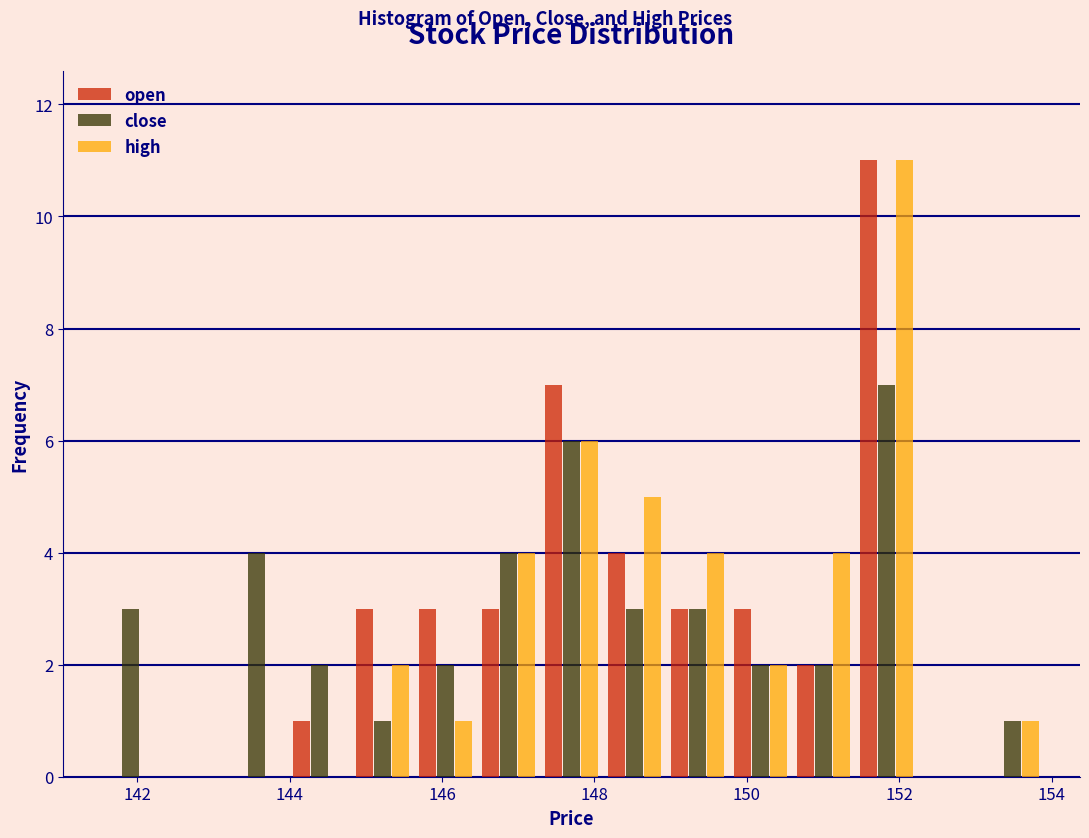

Reading left to right, list every range on the x-axis with the height of the bar of each series over it. Neither the bar edges nor the heights are printed on the chart, so give them approximately, as read against the axes.

141.6 to 142.4: open=0	close=3	high=0
142.4 to 143.2: open=0	close=0	high=0
143.2 to 144.0: open=0	close=4	high=0
144.0 to 144.8: open=1	close=2	high=0
144.8 to 145.6: open=3	close=1	high=2
145.6 to 146.4: open=3	close=2	high=1
146.4 to 147.2: open=3	close=4	high=4
147.2 to 148.2: open=7	close=6	high=6
148.2 to 149.0: open=4	close=3	high=5
149.0 to 149.8: open=3	close=3	high=4
149.8 to 150.6: open=3	close=2	high=2
150.6 to 151.4: open=2	close=2	high=4
151.4 to 152.2: open=11	close=7	high=11
152.2 to 153.0: open=0	close=0	high=0
153.0 to 154.0: open=0	close=1	high=1